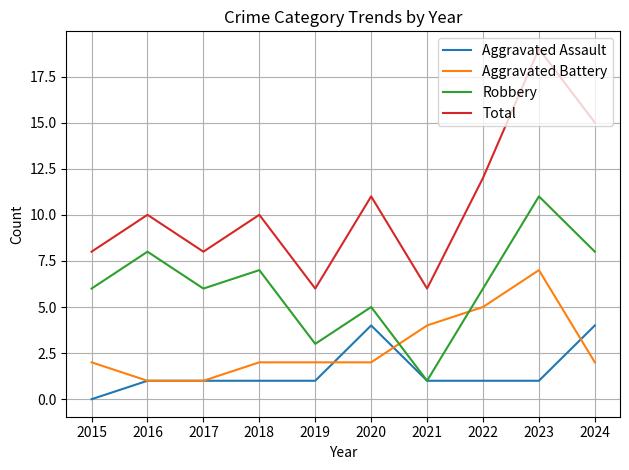

List the series in order of their peak value, highest first.

Total, Robbery, Aggravated Battery, Aggravated Assault